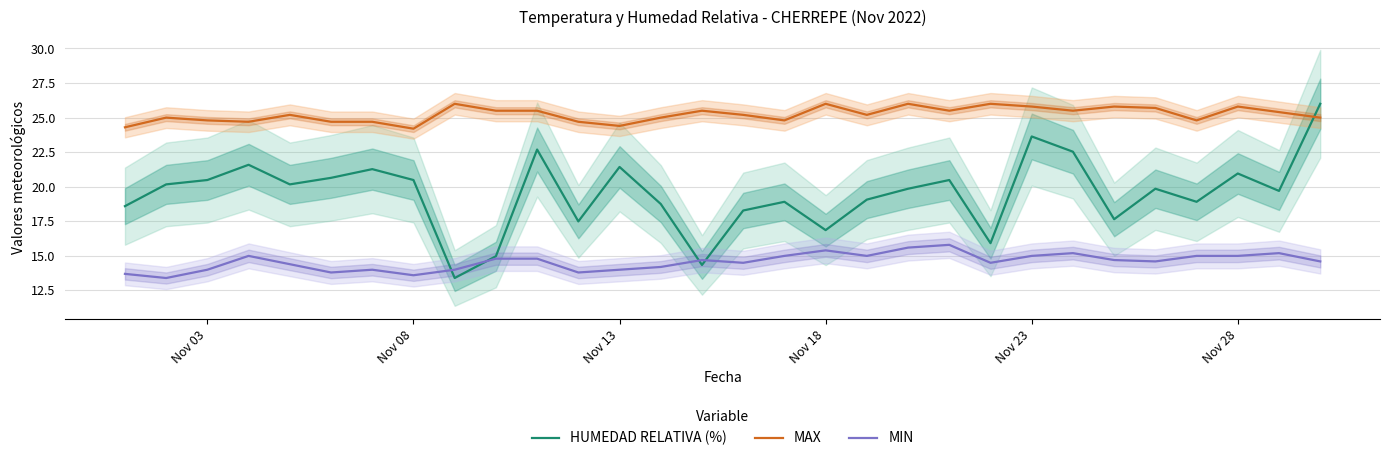

What is the difference between the second highest and minimum values in the HUMEDAD RELATIVA (%) series?

10.2